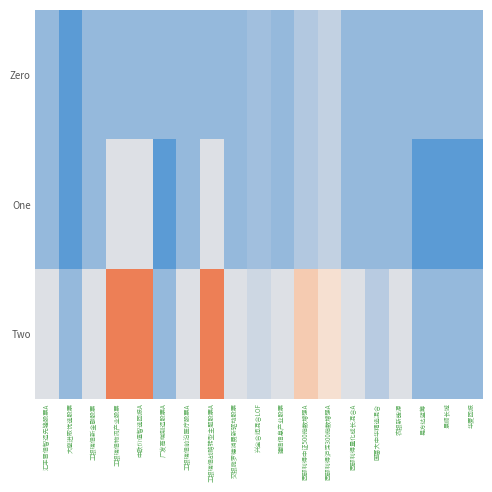

Which series changed the most between 大摩进取优选股票 and 兴全合润混合LOF?

Zero